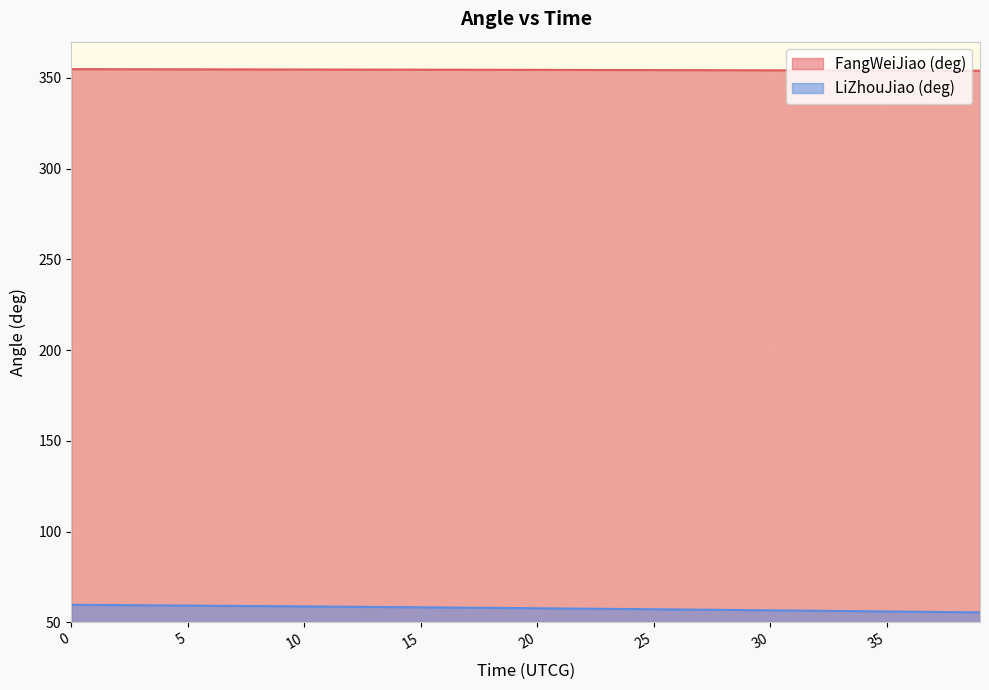

Is it true that FangWeiJiao (deg) equals 603.0 at 0?

False